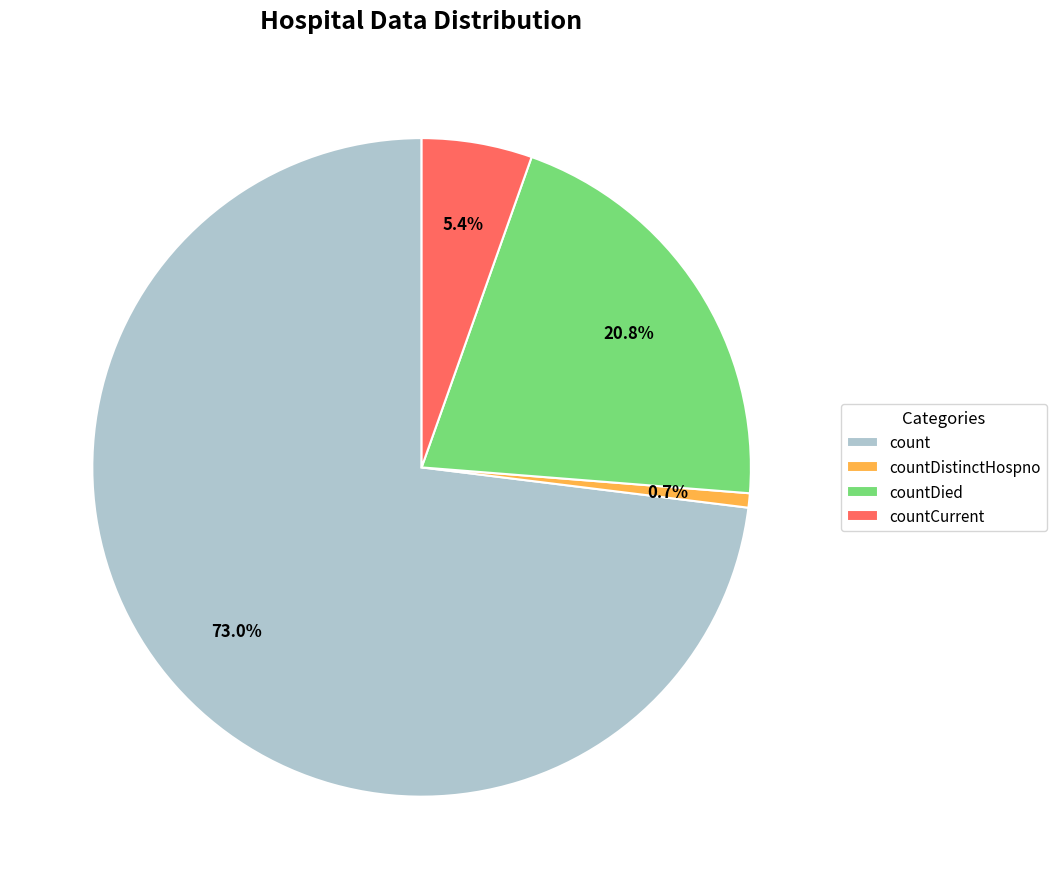

Between countDistinctHospno and countCurrent, which is larger?

countCurrent